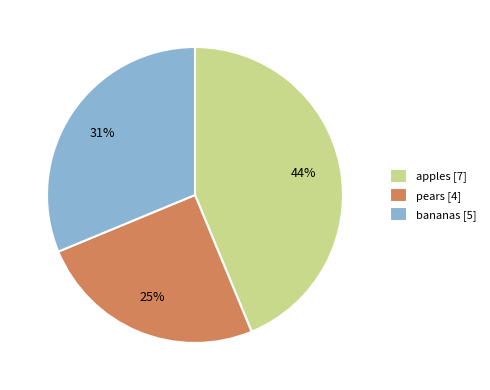

To the nearest percent, what portion does bananas represent?

31%